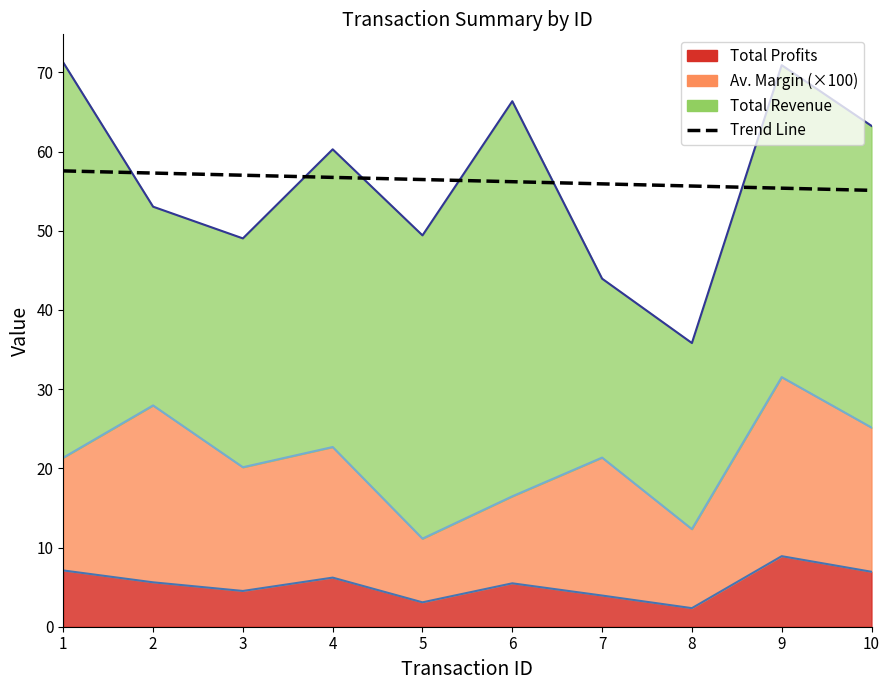

Reading right to left, extract all data points from this chart.

55.1	55.4	55.7	55.9	56.2	56.5	56.7	57.0	57.3	57.6